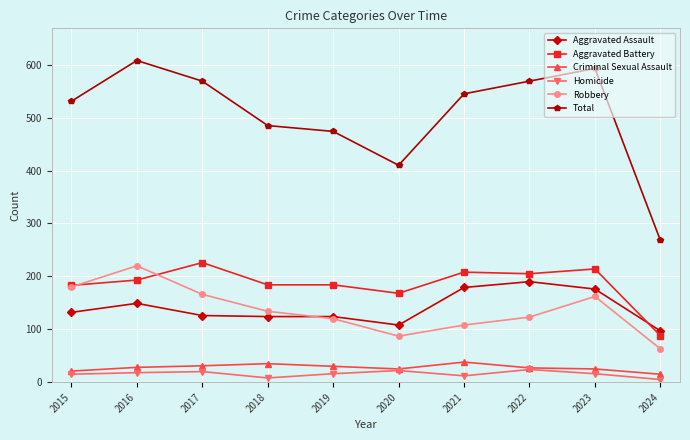

What are all the series names shown in the legend?

Aggravated Assault, Aggravated Battery, Criminal Sexual Assault, Homicide, Robbery, Total